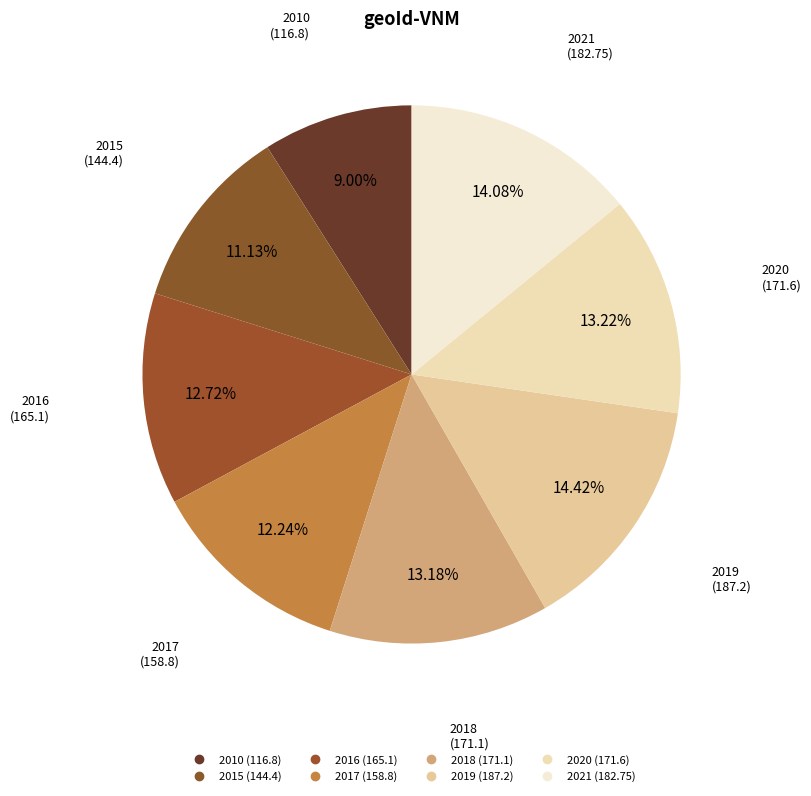

How many segments does this pie chart have?

8